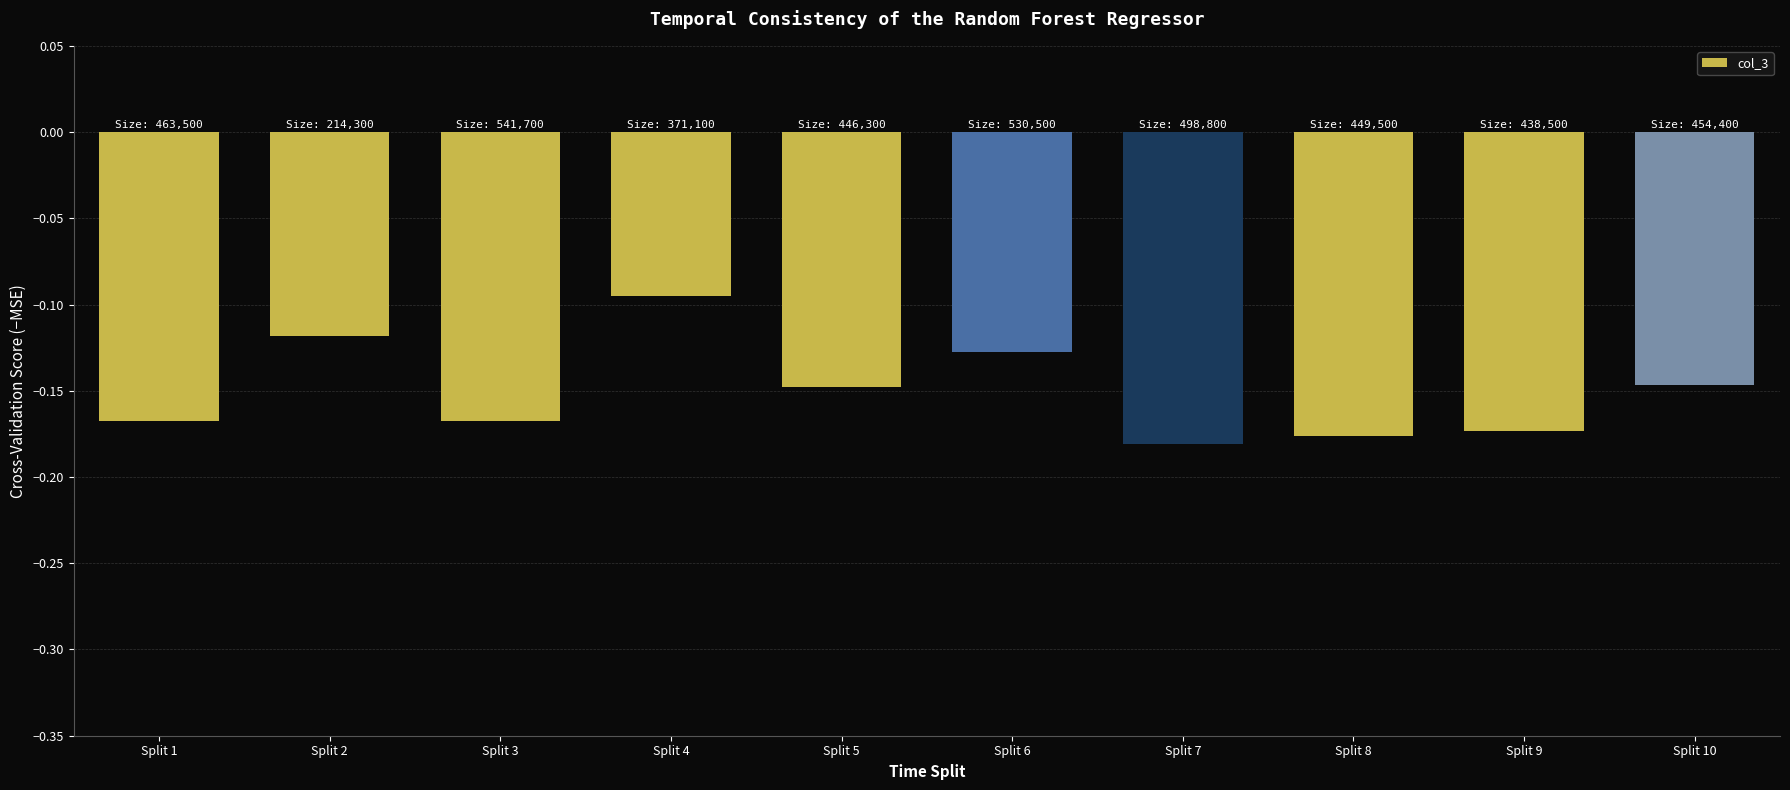

Does the chart contain stacked bars?

No